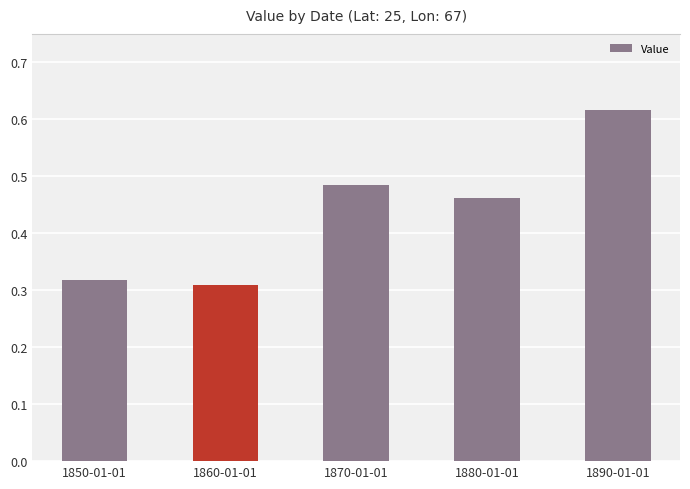

At which category does the chart reach its peak across all series?

1890-01-01